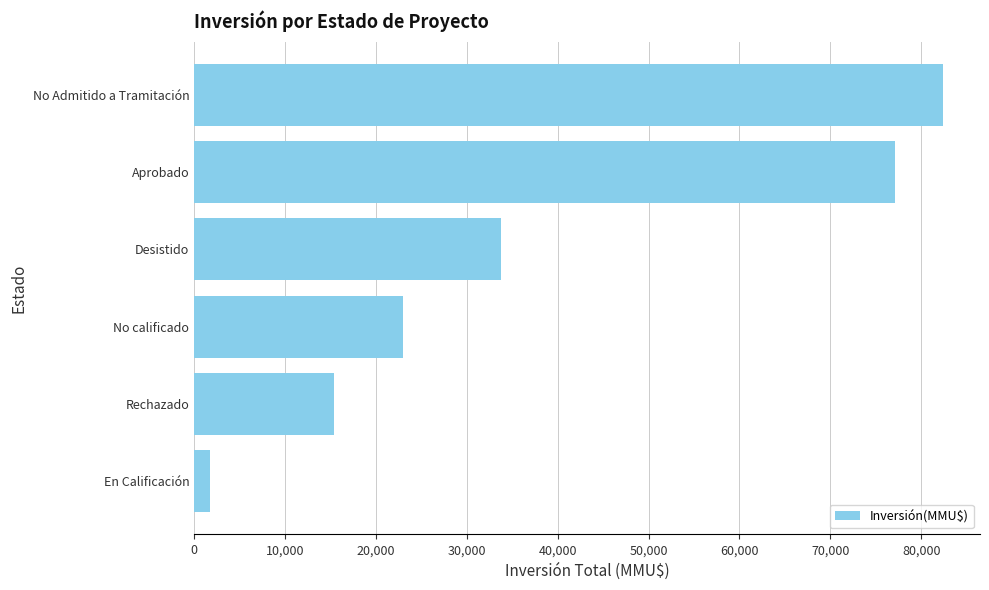

Reading top to bottom, extract all data points from this chart.

No Admitido a Tramitación=82353	Aprobado=77159	Desistido=33753	No calificado=22928	Rechazado=15400	En Calificación=1700